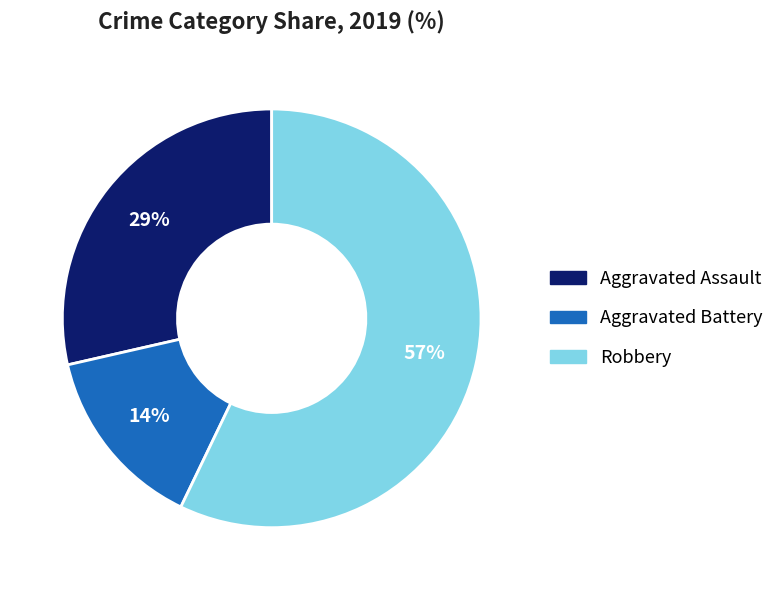

To the nearest percent, what is the difference between the largest and smallest slice percentages?

43%